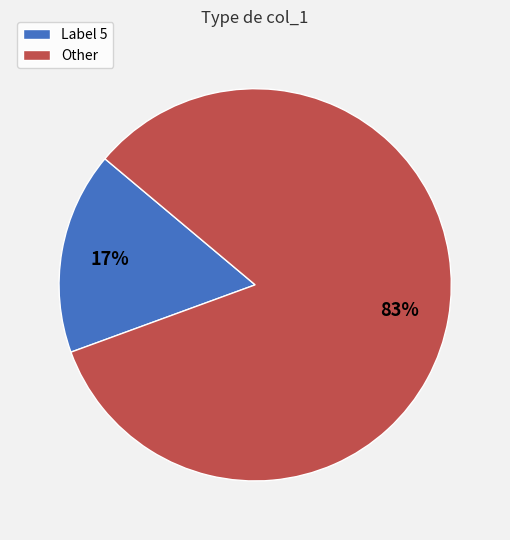

Does Other represent more than half of the total?

Yes